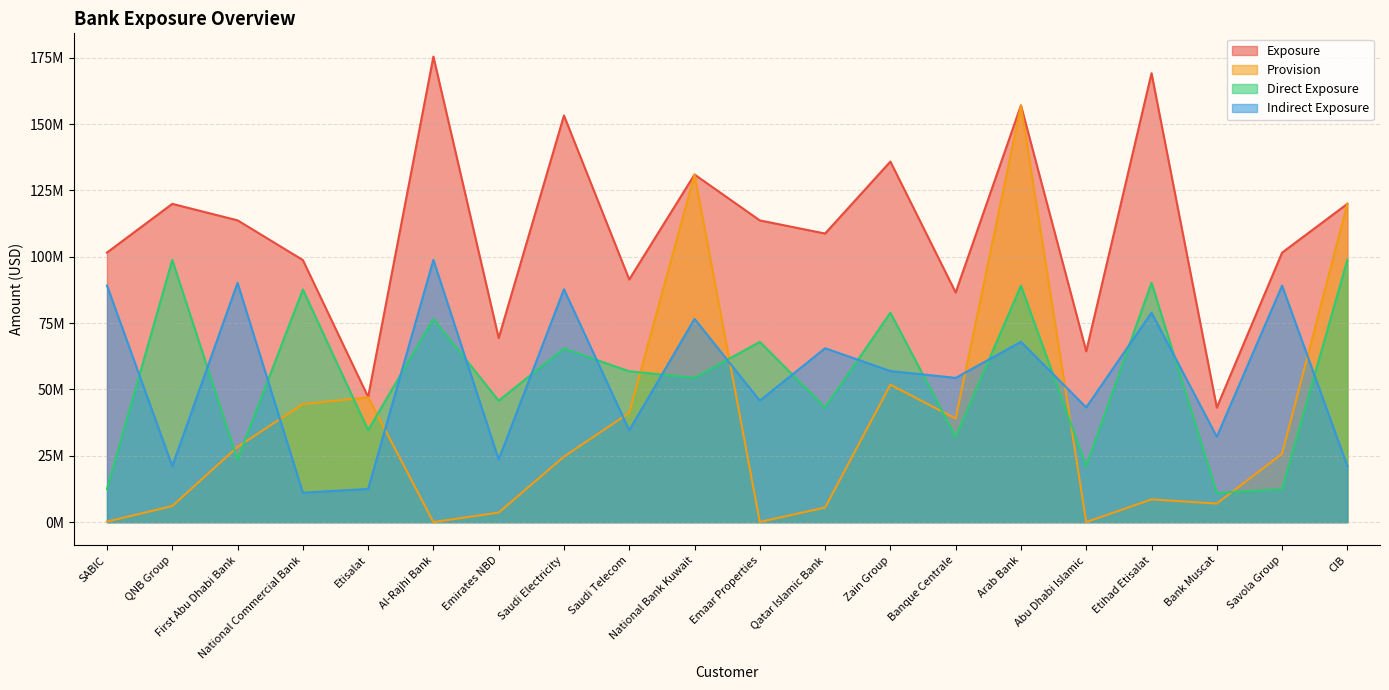

Rank the series by their maximum value, from lowest to highest.

Direct Exposure, Indirect Exposure, Provision, Exposure